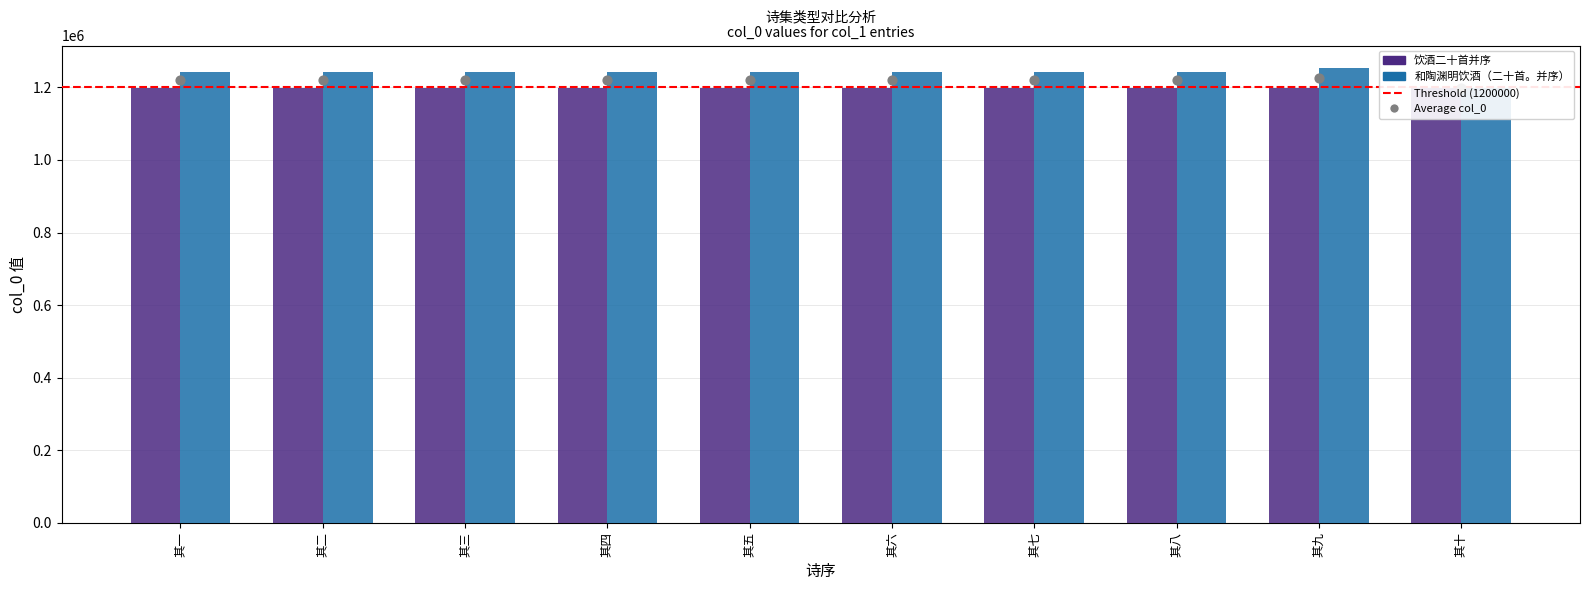

Is the value of 和陶渊明饮酒（二十首。并序） at 其八 greater than the value of 饮酒二十首并序 at 其十?

Yes